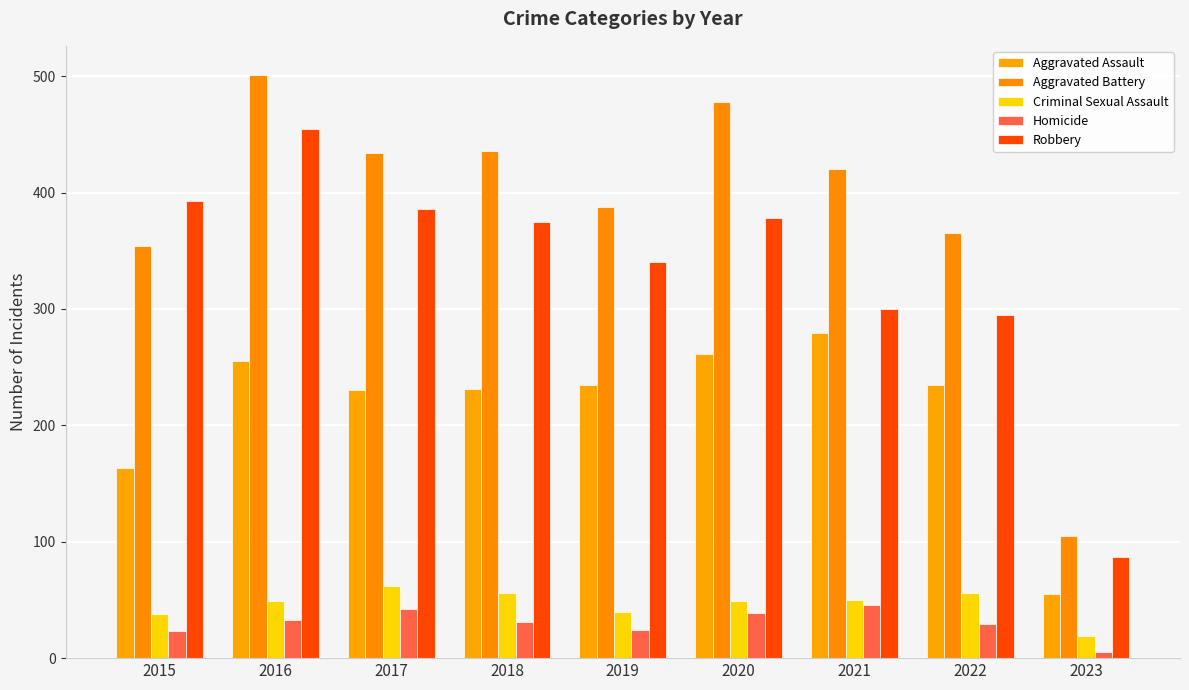

What is the smallest value displayed?

5